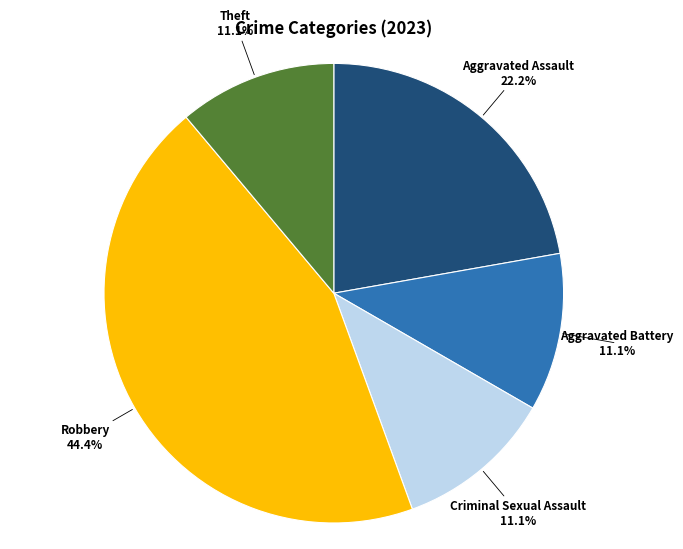

Does any single category account for the majority?

No